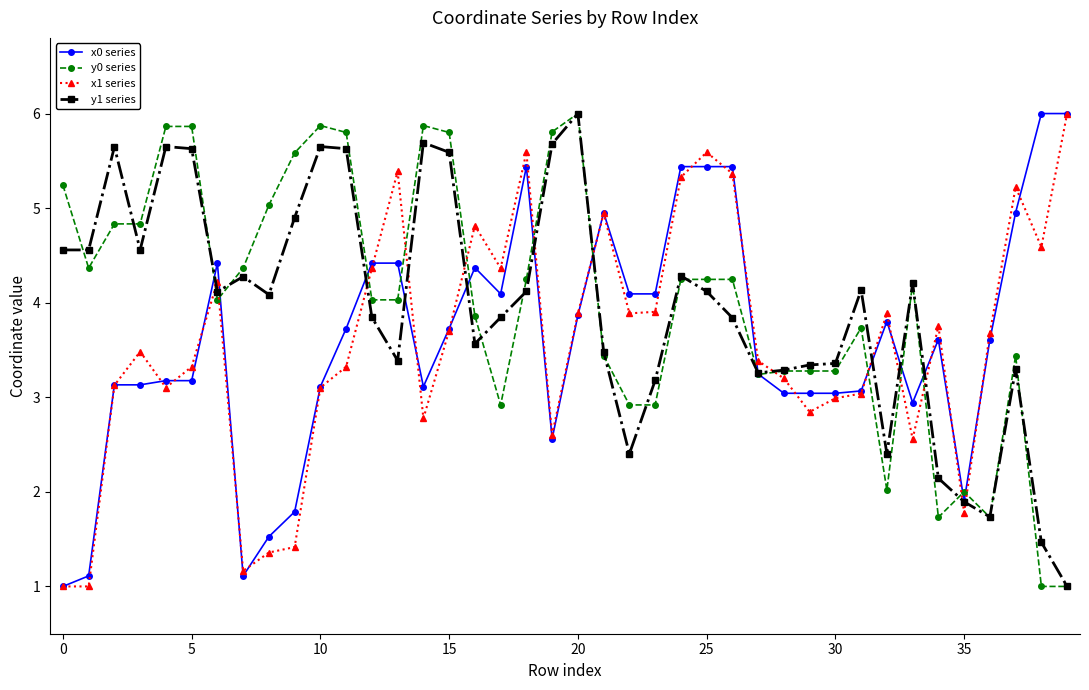

After their last crossing, which series has the higher values: y0 series or x1 series?

x1 series